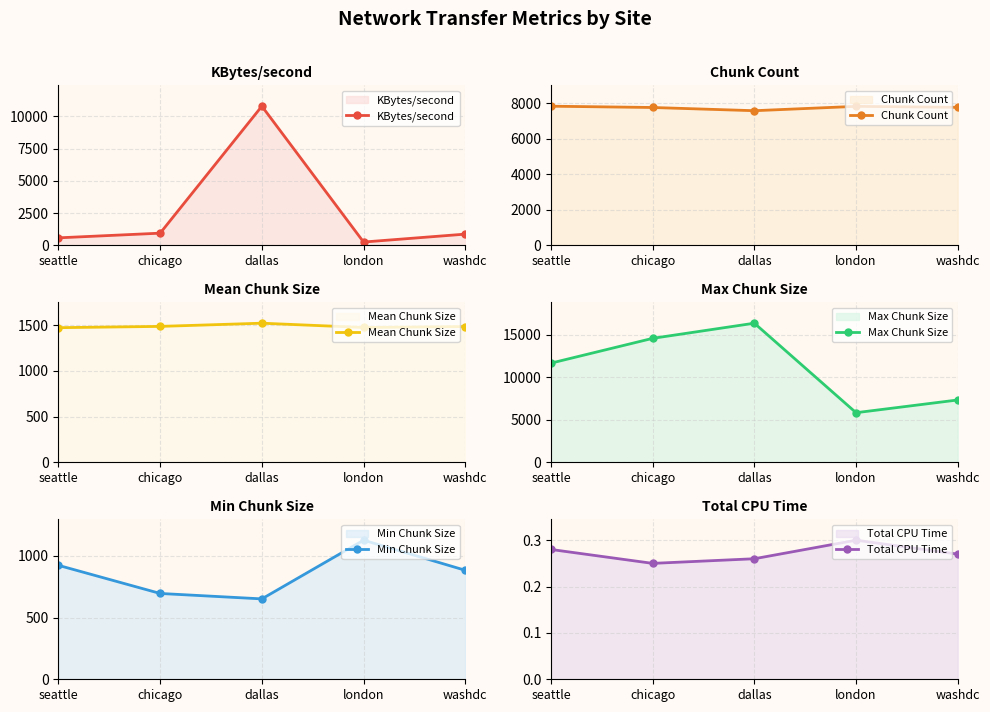

Reading right to left, extract all data points from this chart.

KBytes/second: washdc=866.0	london=251.6	dallas=10798.7	chicago=940.6	seattle=577.5
Chunk Count: washdc=7771.0	london=7826.0	dallas=7581.0	chicago=7762.0	seattle=7835.0
Mean Chunk Size: washdc=1484.0	london=1474.0	dallas=1521.0	chicago=1486.0	seattle=1472.0
Max Chunk Size: washdc=7340.0	london=5840.0	dallas=16384.0	chicago=14600.0	seattle=11680.0
Min Chunk Size: washdc=884.0	london=1128.0	dallas=652.0	chicago=696.0	seattle=924.0
Total CPU Time: washdc=0.3	london=0.3	dallas=0.3	chicago=0.2	seattle=0.3